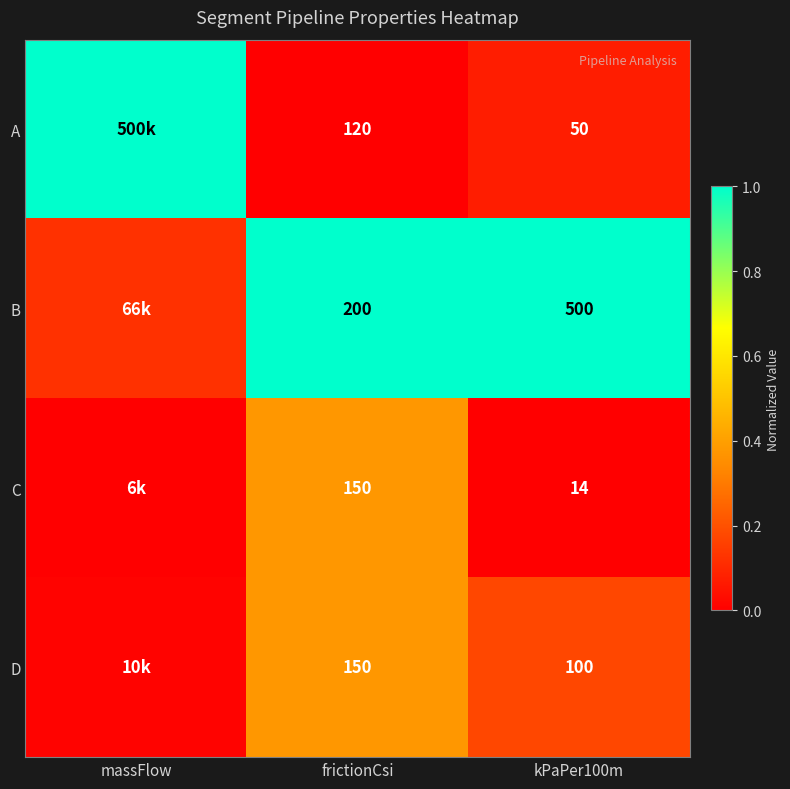

Is the value of A at kPaPer100m greater than the value of D at kPaPer100m?

No